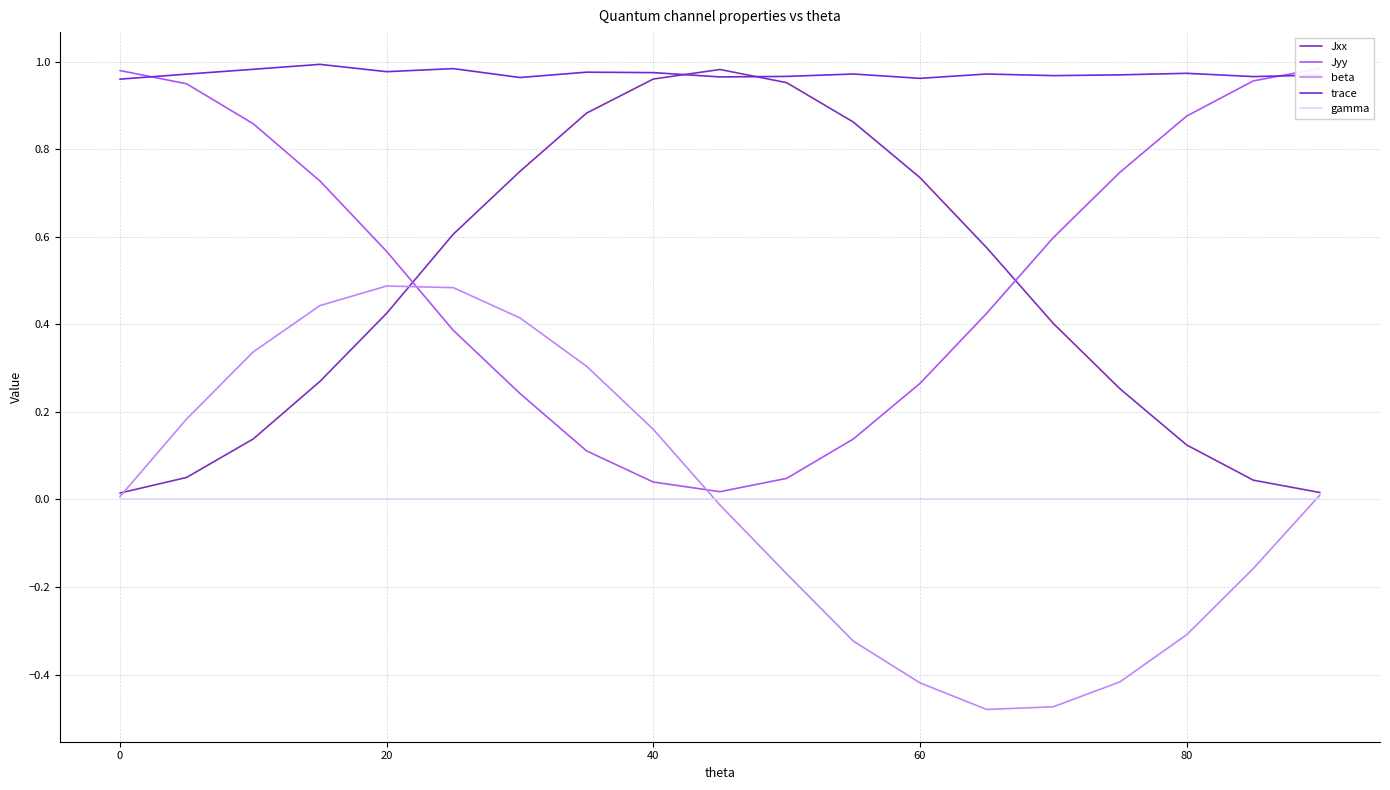

Reading left to right, transcribe all the data shown in this chart.

Jxx: 0.0	0.1	0.1	0.3	0.4	0.6	0.7	0.9	1.0	1.0	1.0	0.9	0.7	0.6	0.4	0.3	0.1	0.0	0.0
Jyy: 1.0	0.9	0.9	0.7	0.6	0.4	0.2	0.1	0.0	0.0	0.0	0.1	0.3	0.4	0.6	0.7	0.9	1.0	1.0
beta: 0.0	0.2	0.3	0.4	0.5	0.5	0.4	0.3	0.2	-0.0	-0.2	-0.3	-0.4	-0.5	-0.5	-0.4	-0.3	-0.2	0.0
trace: 1.0	1.0	1.0	1.0	1.0	1.0	1.0	1.0	1.0	1.0	1.0	1.0	1.0	1.0	1.0	1.0	1.0	1.0	1.0
gamma: 0.0	0.0	0.0	0.0	0.0	0.0	0.0	0.0	0.0	0.0	0.0	0.0	0.0	0.0	0.0	0.0	0.0	0.0	0.0